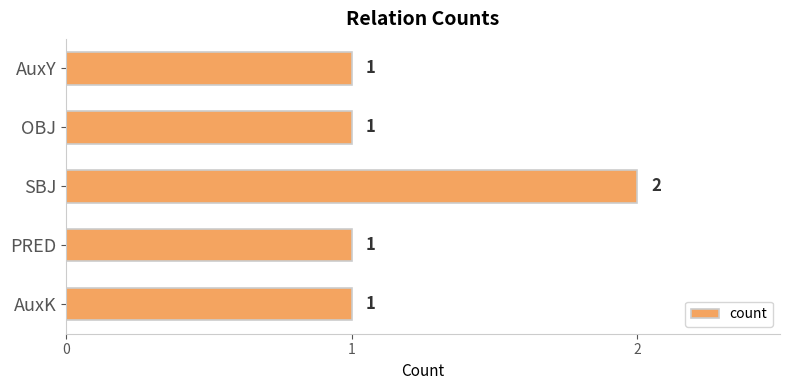

What is the maximum value shown in the chart?

2